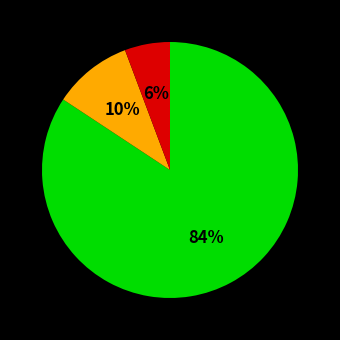

To the nearest percent, what is the average slice percentage?

33%